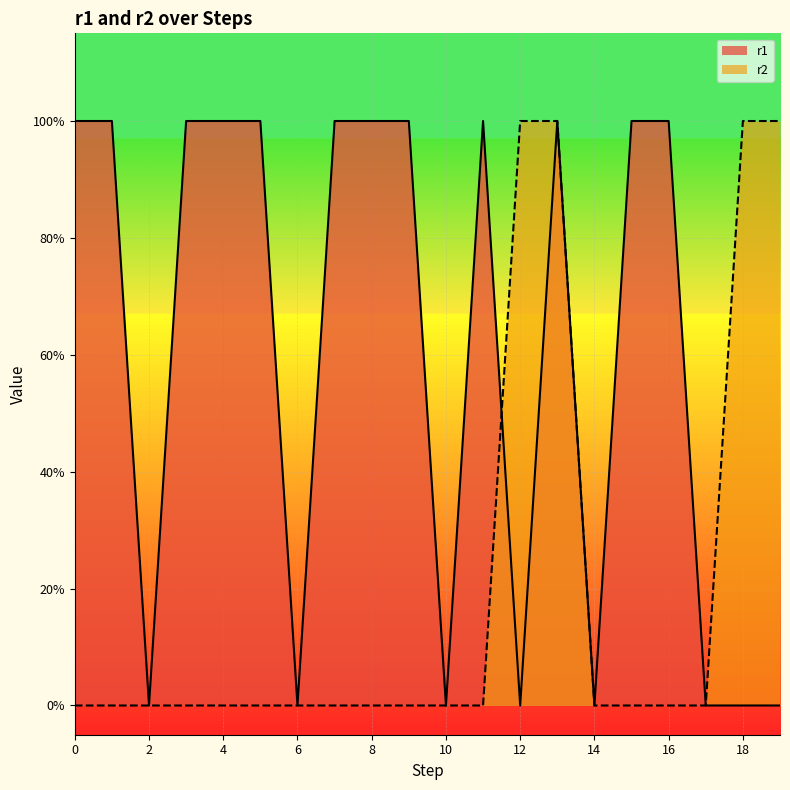

The r1 series shows 1 at 0. True or false?

True